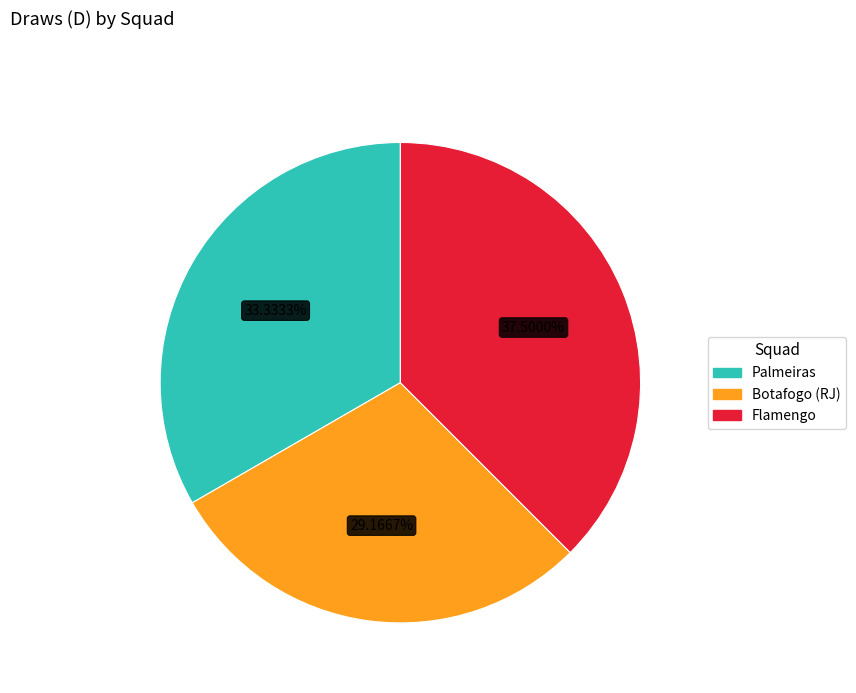

What percentage is the Palmeiras slice, to the nearest percent?

33%